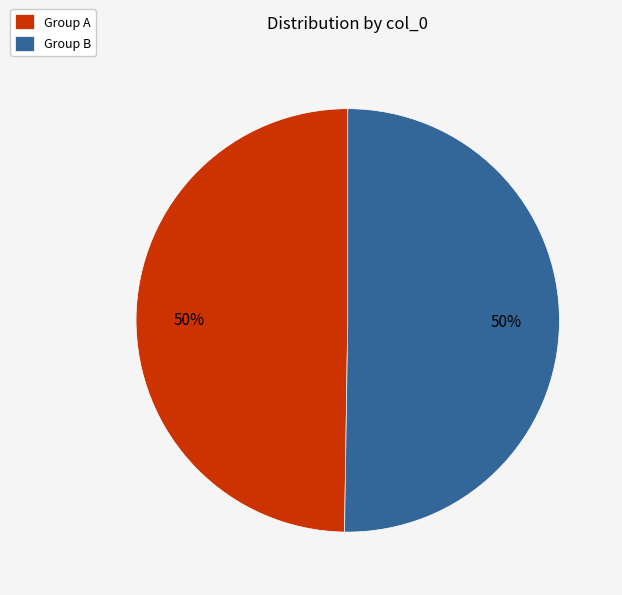

To the nearest percent, what is the difference between the largest and smallest slice percentages?

0%